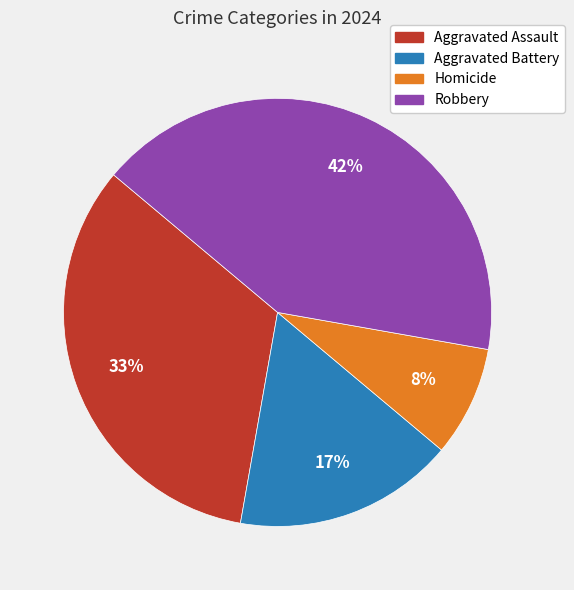

How many slices are in this pie chart?

4